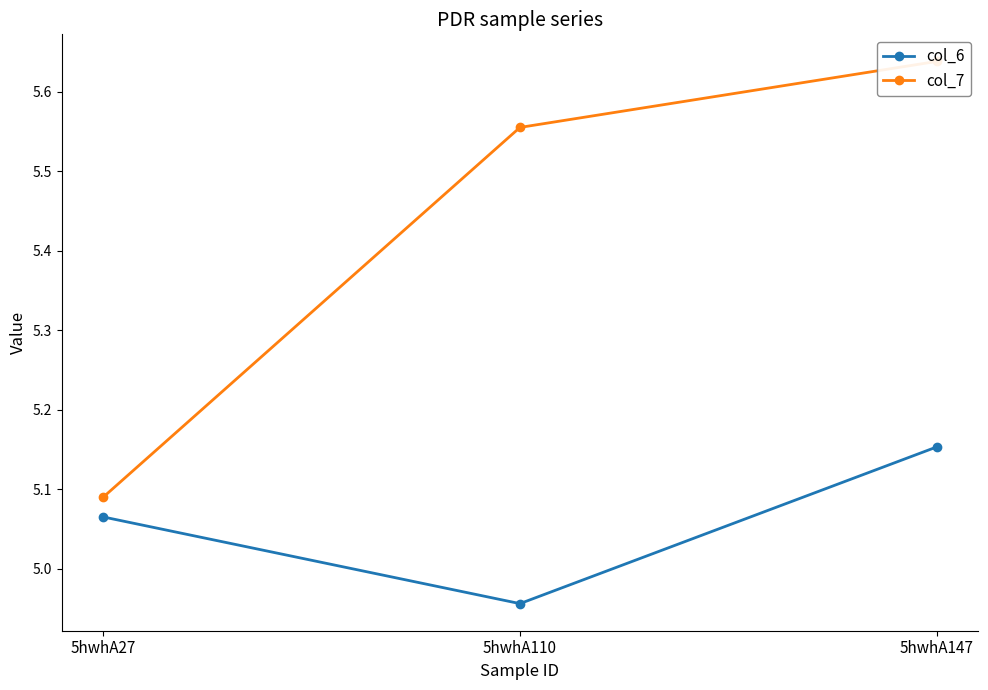

Between 5hwhA27 and 5hwhA147, which series saw the biggest shift?

col_7